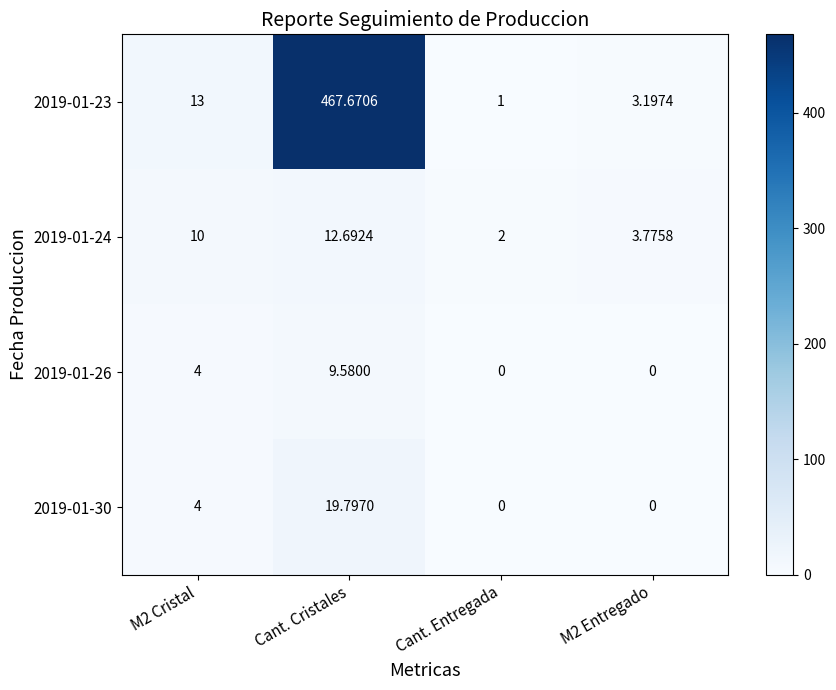

At which category does the chart reach its peak across all series?

Cant. Cristales